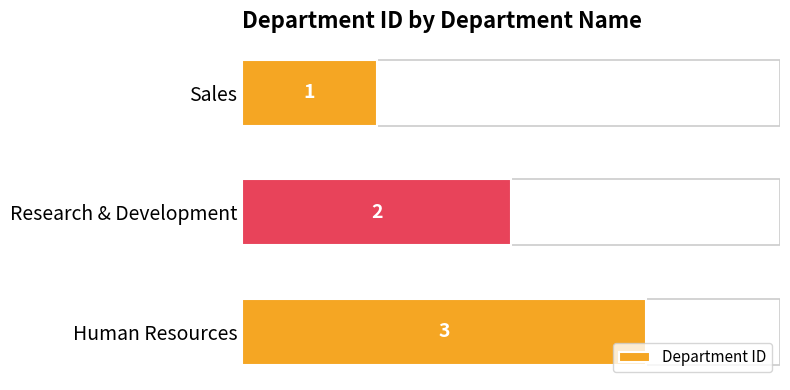

What is the greatest value displayed?

3